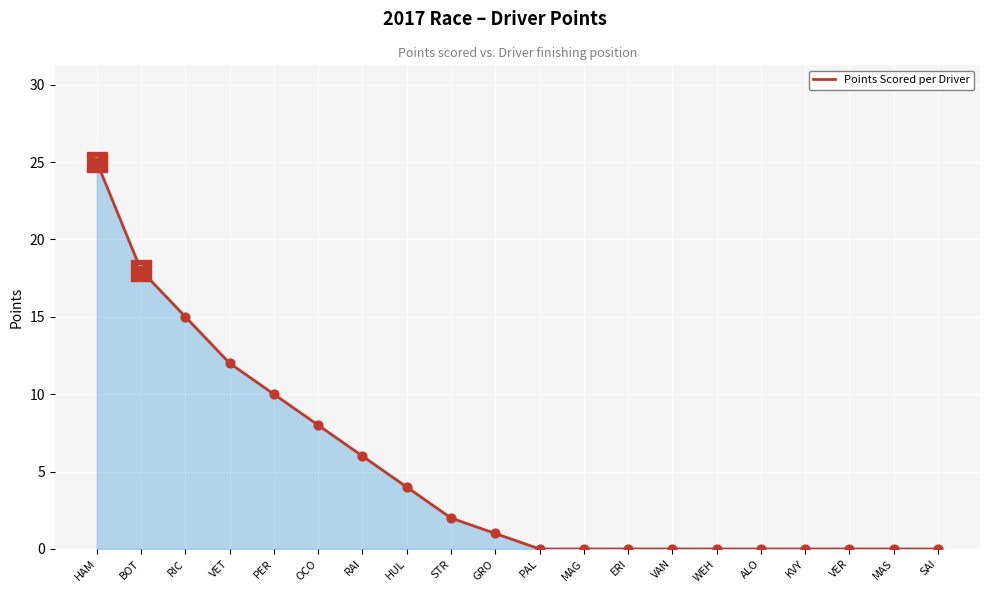

What is the change in value from RAI to VAN?

-6